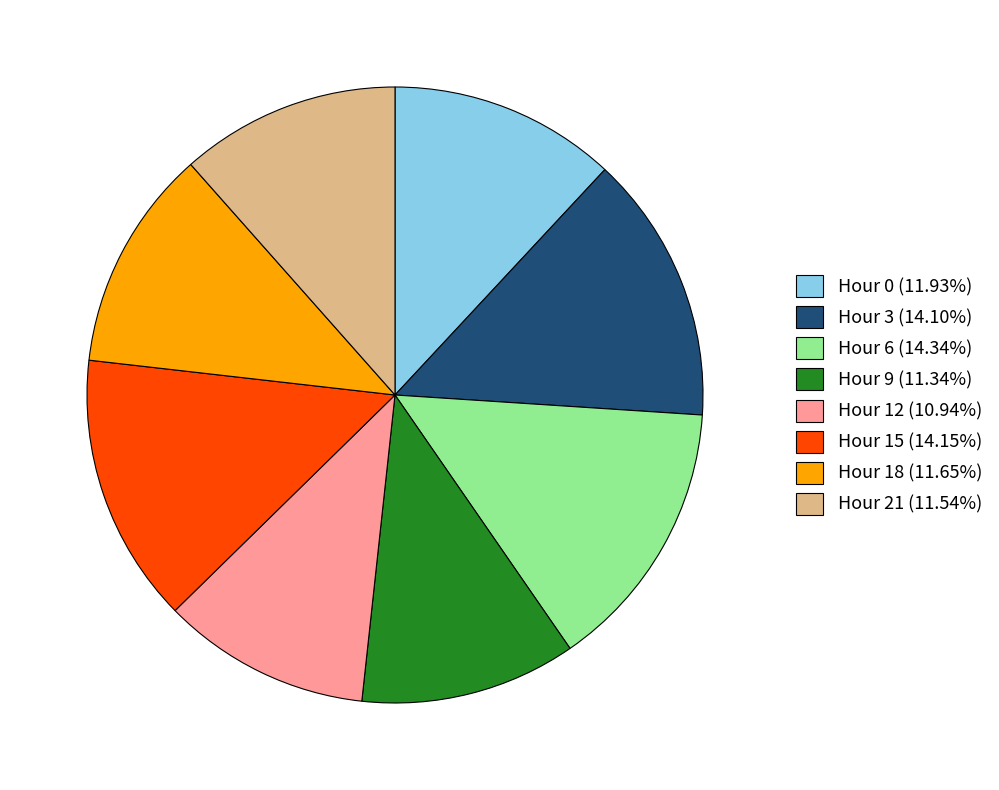

Do Hour 15 (14.15%) and Hour 3 (14.10%) together represent more than half of the pie?

No